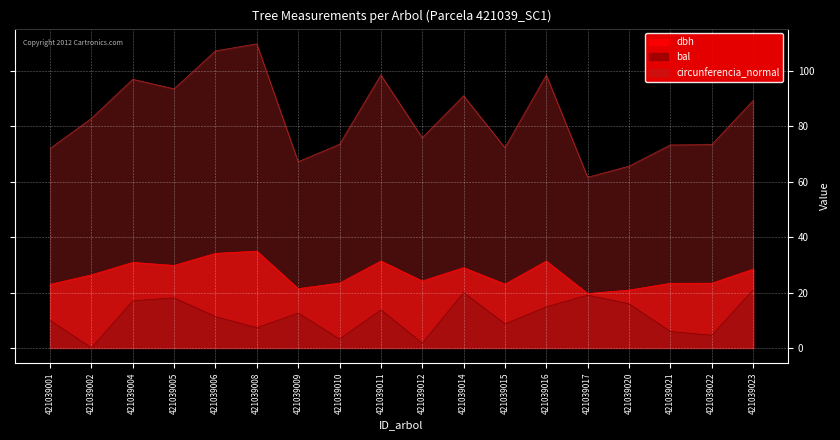

What is the minimum value for dbh?

19.6